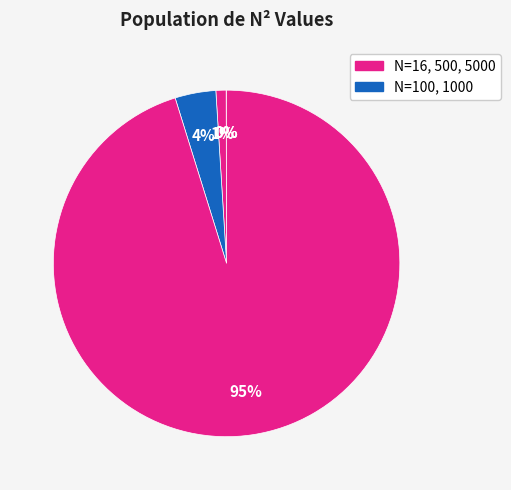

Which slice is the largest?

5000